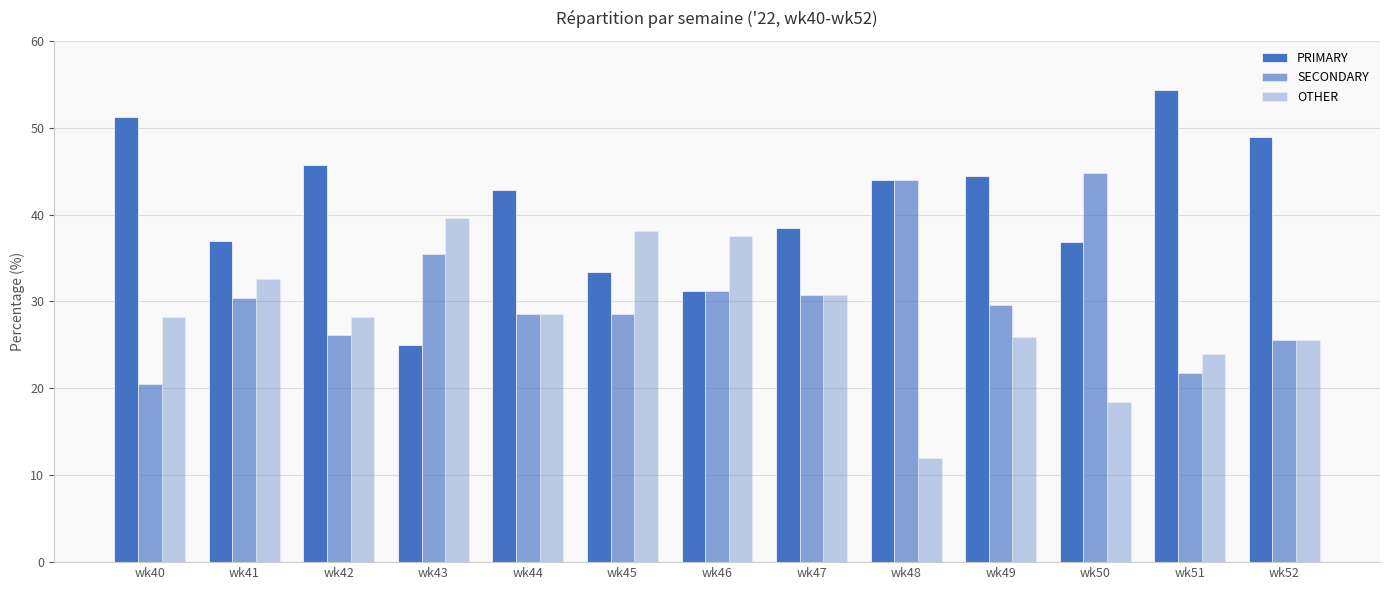

Where is SECONDARY nearest to the value 32?

wk46